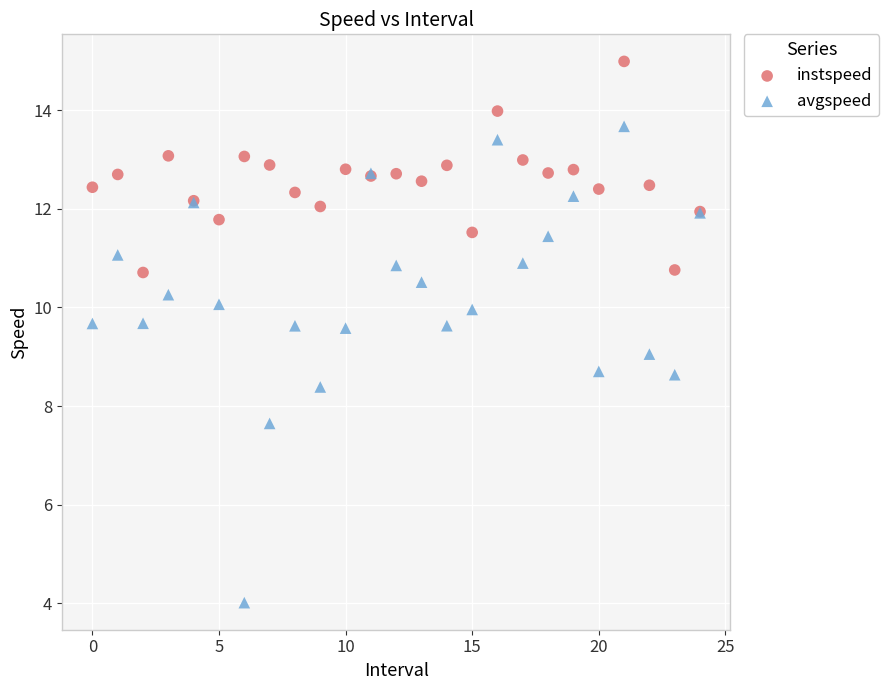

Which series contains the lowest Y value?

avgspeed